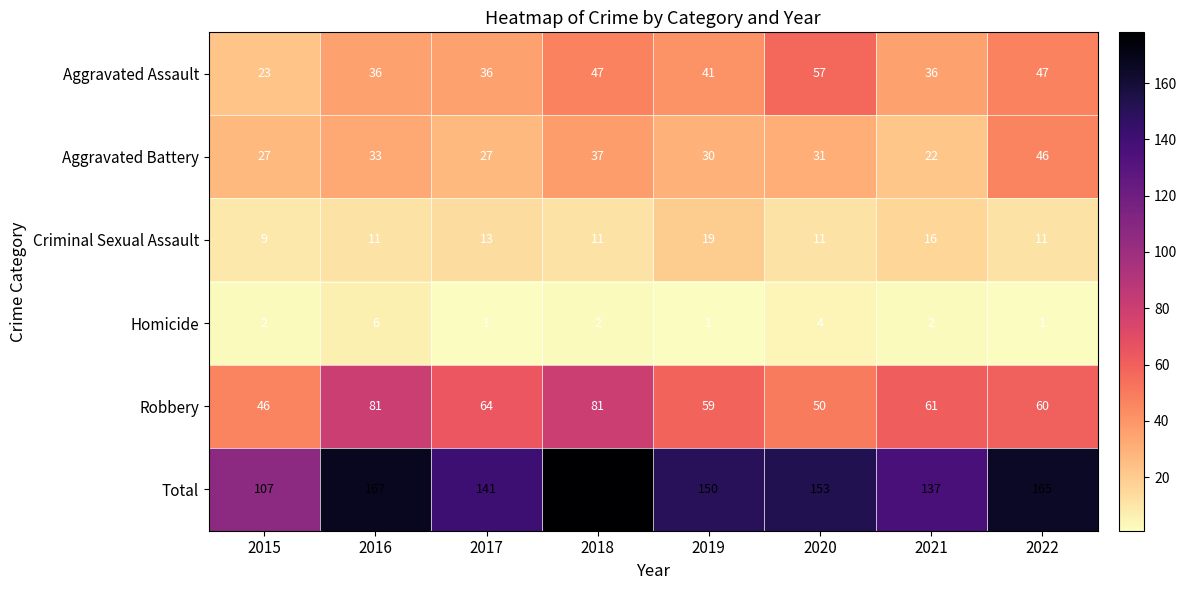

The value of Aggravated Assault at 2017 is 36. True or false?

True